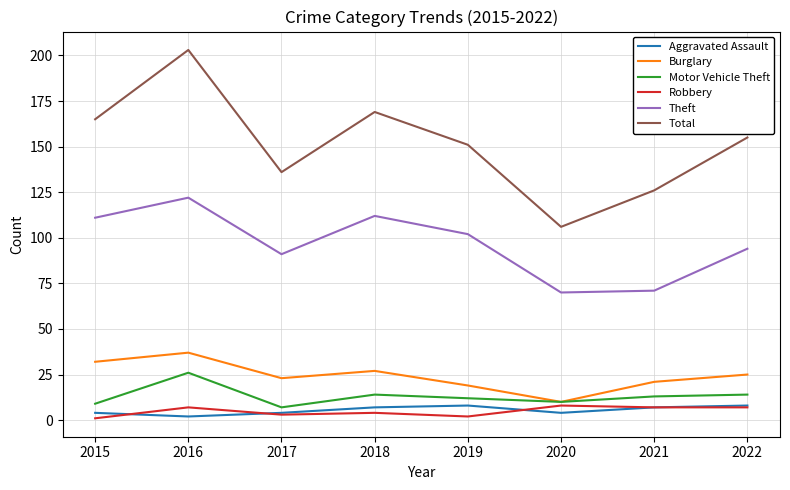

Which category has the lowest value in the Motor Vehicle Theft series?

2017